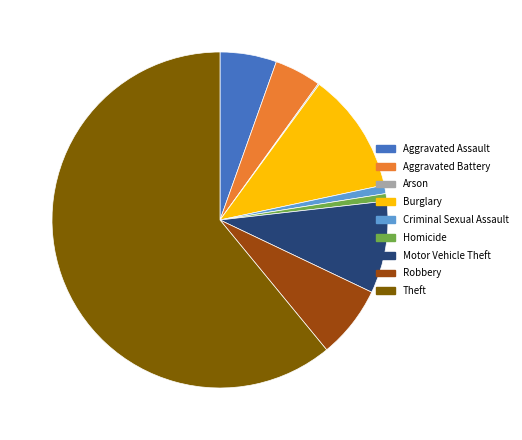

Is the sum of Aggravated Battery and Homicide greater than half?

No